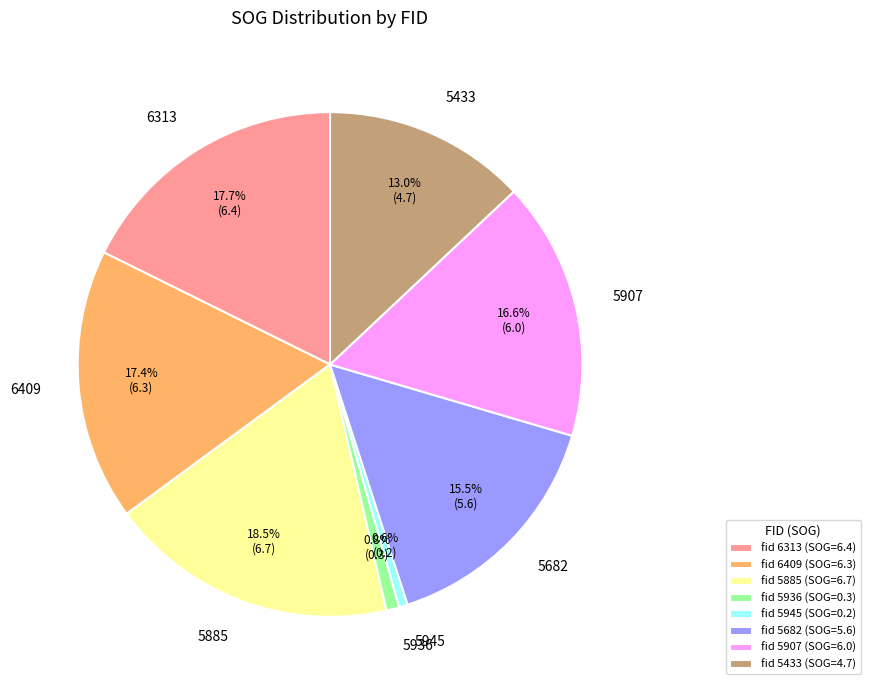

What is the largest slice in the pie chart?

5885